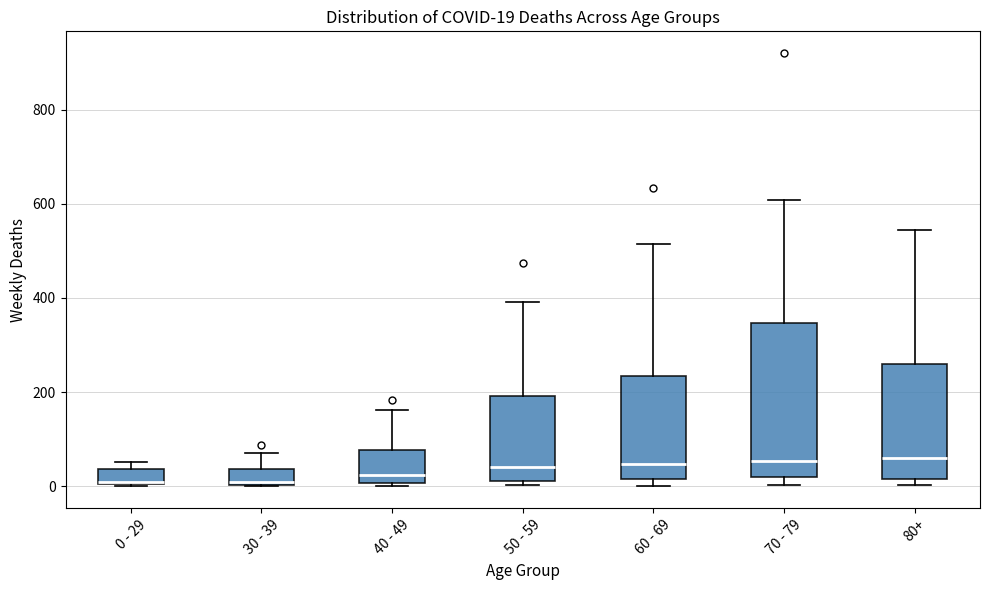

Which box is the tallest, from its lower edge to its upper edge?

70 - 79